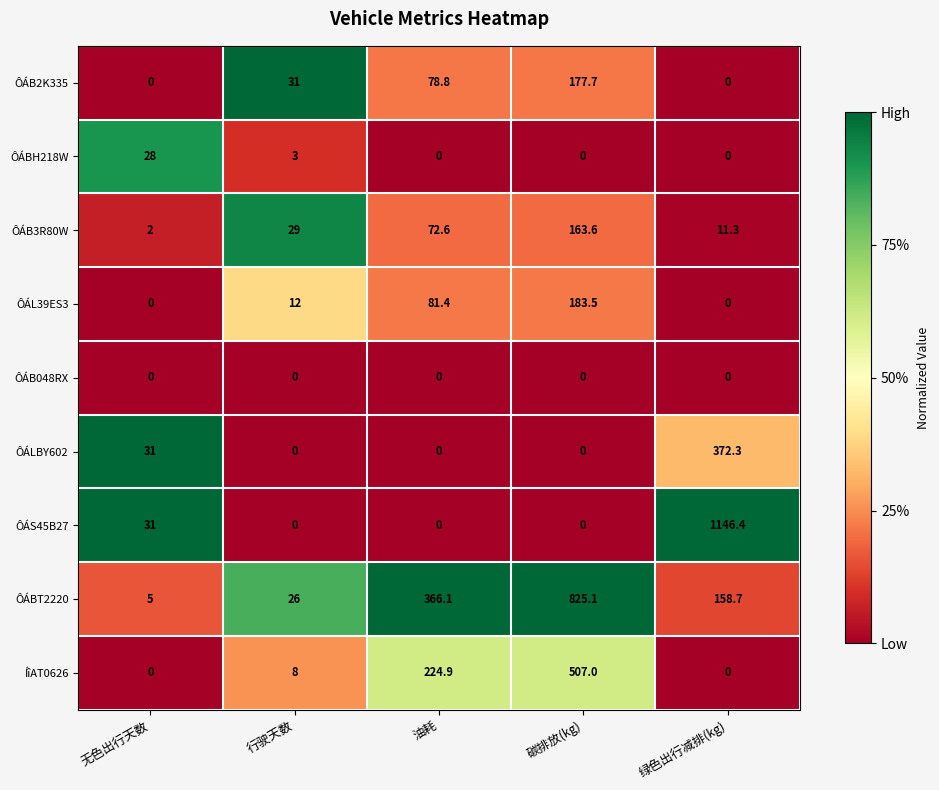

Between 油耗 and 绿色出行减排(kg), which series saw the biggest shift?

ÔÁS45B27